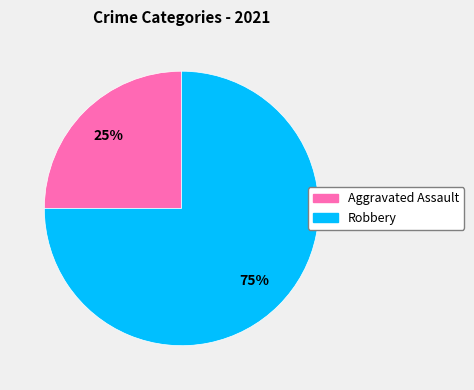

True or false: Robbery accounts for 75% of the total.

True